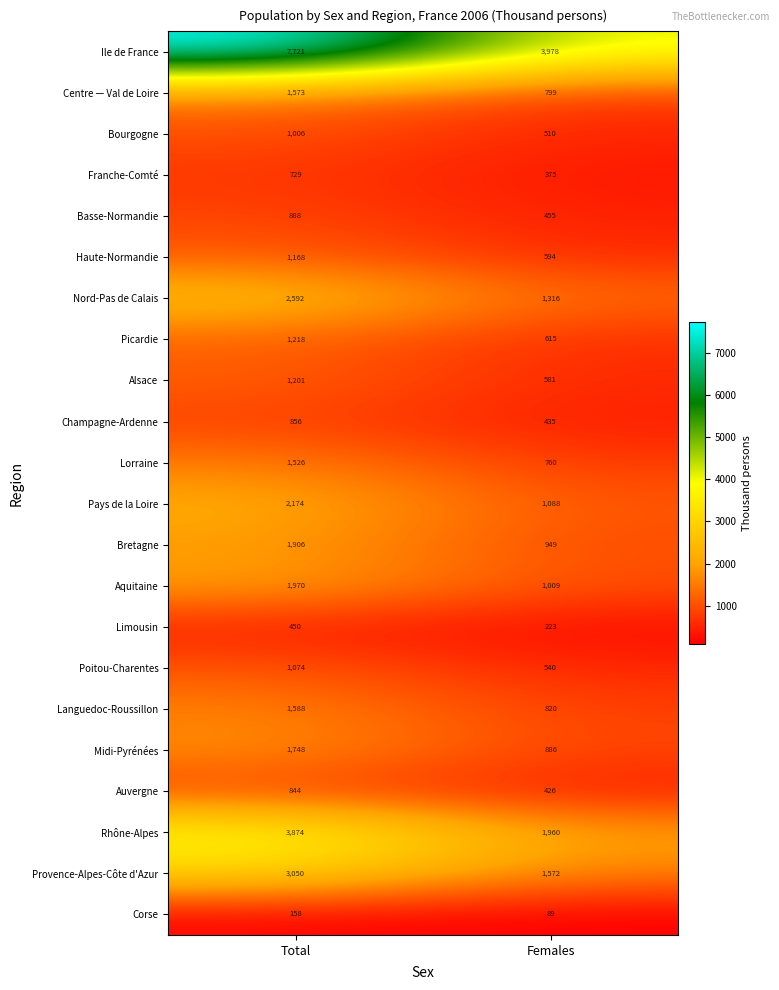

What is the difference between the maximum and minimum values in the Champagne-Ardenne series?

421